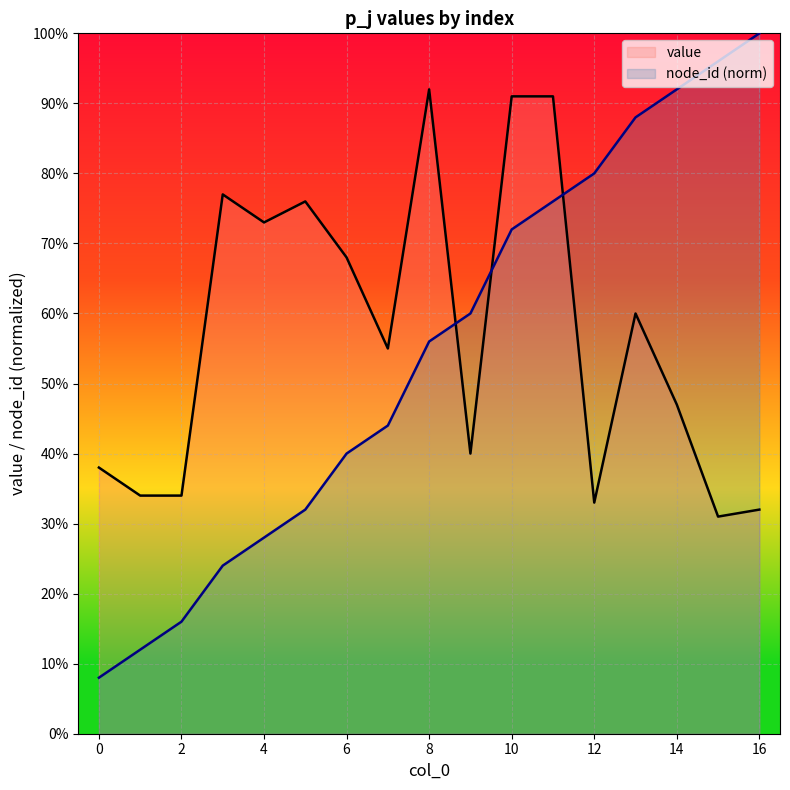

Between 12 and 2, which is larger?

12